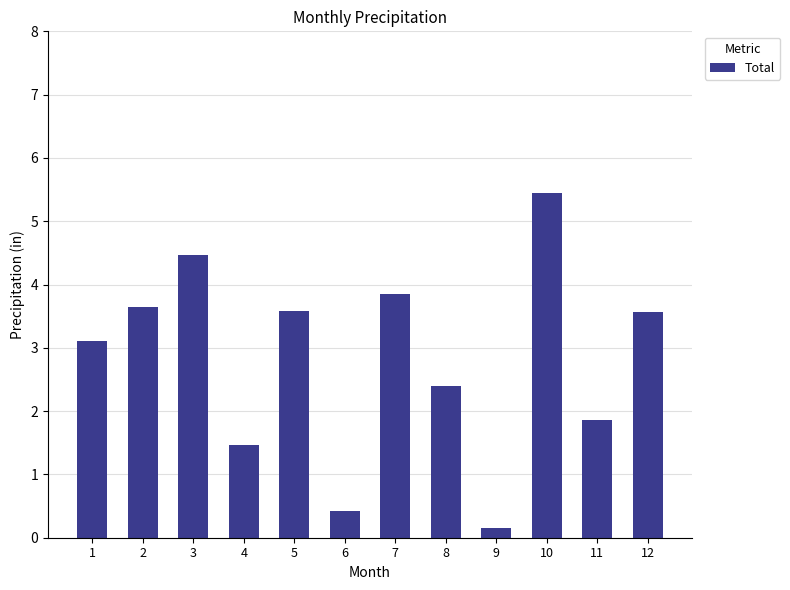

What is the maximum value shown in the chart?

5.5